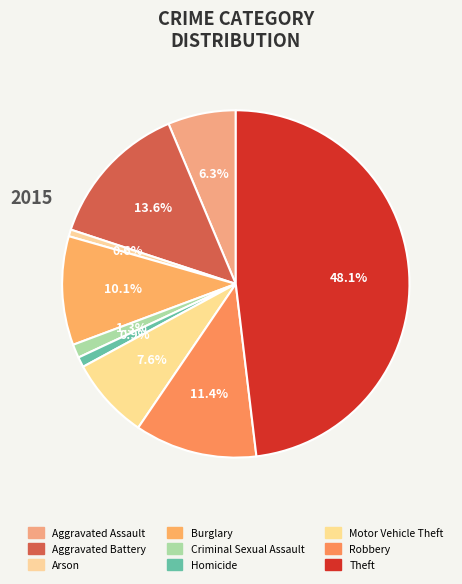

To the nearest percent, what is the average slice percentage?

11%